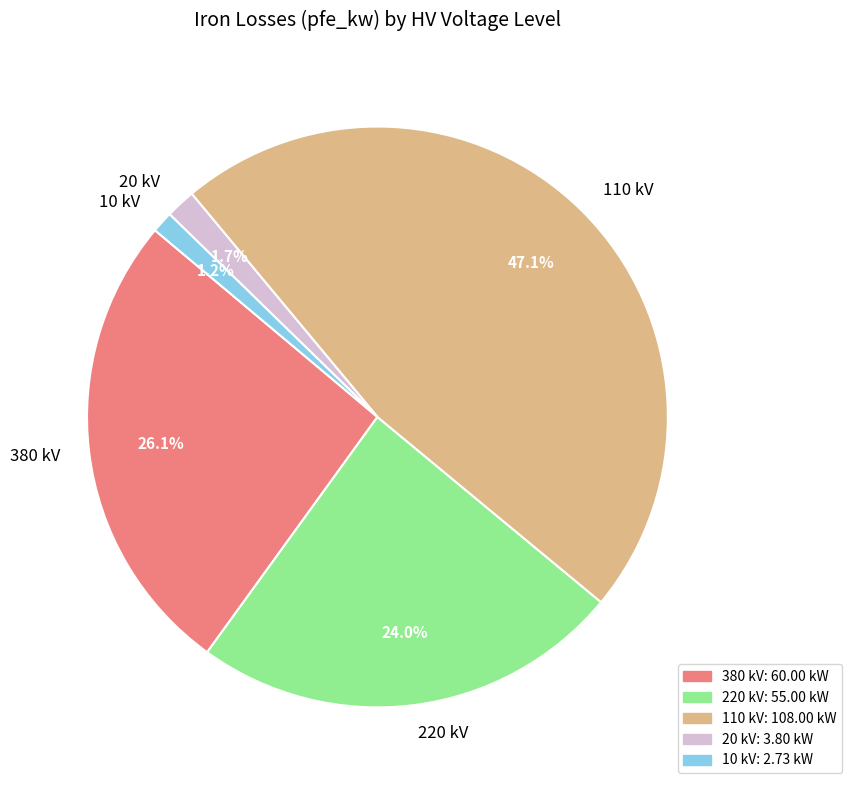

Which category has the biggest portion of the pie?

110 kV